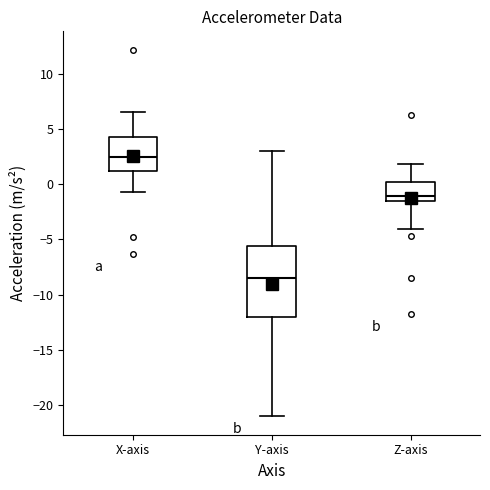

Where does the median line of the box for Y-axis sit on the y-axis? The values are not printed on the chart, so give them approximately, as read against the axis.

-8.5